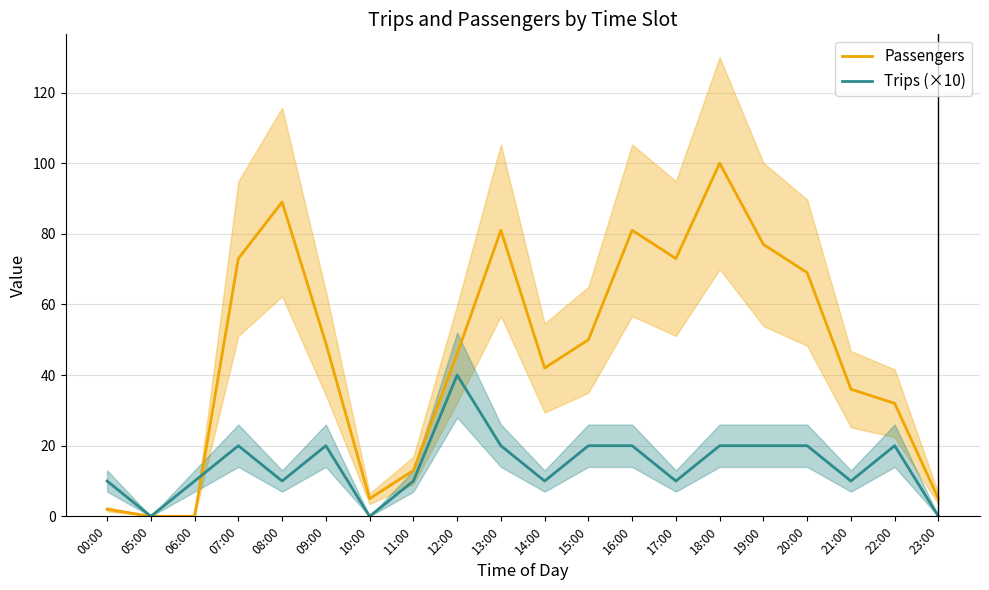

Reading right to left, what are all the values shown in this chart?

Passengers: 5	32	36	69	77	100	73	81	50	42	81	46	13	5	49	89	73	0	0	2
Trips (×10): 0	20	10	20	20	20	10	20	20	10	20	40	10	0	20	10	20	10	0	10